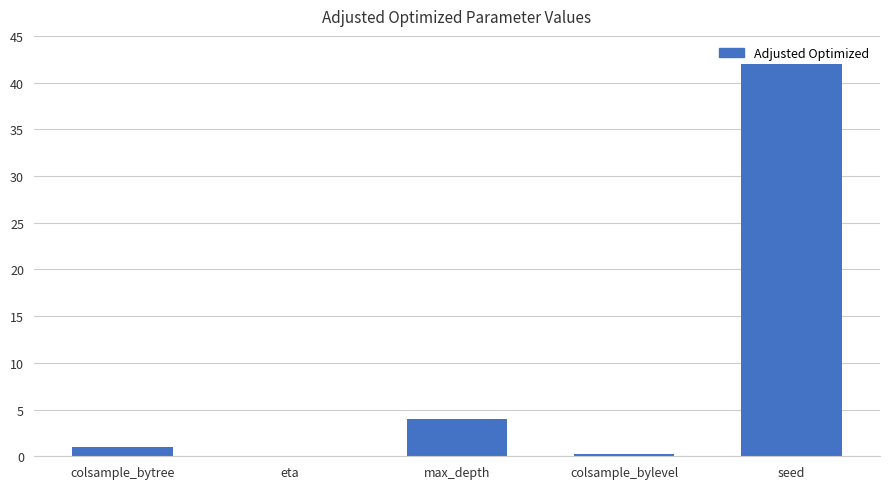

What is the sum of all values?

47.2